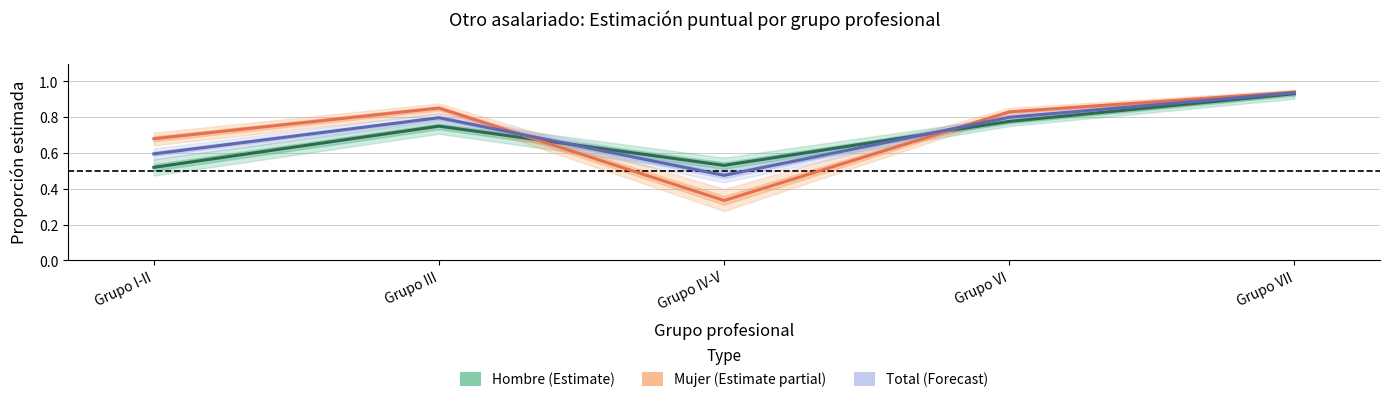

Reading left to right, what are all the values shown in this chart?

Hombre (Estimate): Grupo I-II=0.5	Grupo III=0.7	Grupo IV-V=0.5	Grupo VI=0.8	Grupo VII=0.9
Mujer (Estimate partial): Grupo I-II=0.7	Grupo III=0.9	Grupo IV-V=0.3	Grupo VI=0.8	Grupo VII=0.9
Total (Forecast): Grupo I-II=0.6	Grupo III=0.8	Grupo IV-V=0.5	Grupo VI=0.8	Grupo VII=0.9